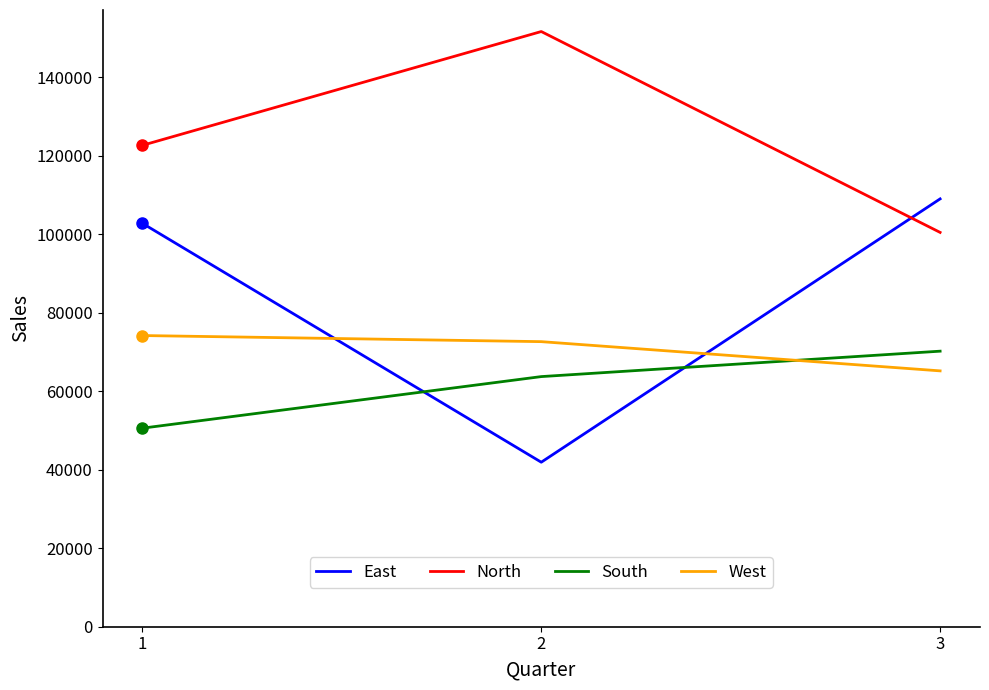

Rank the categories by South value from lowest to highest.

1, 2, 3